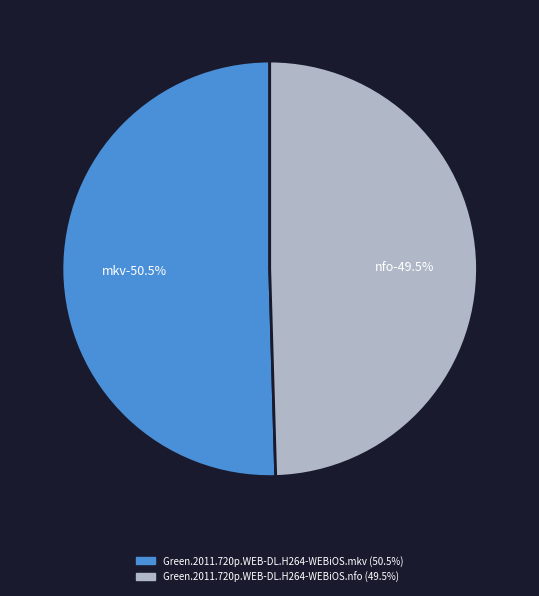

Which has a higher value, Green.2011.720p.WEB-DL.H264-WEBiOS.nfo or Green.2011.720p.WEB-DL.H264-WEBiOS.mkv?

Green.2011.720p.WEB-DL.H264-WEBiOS.mkv